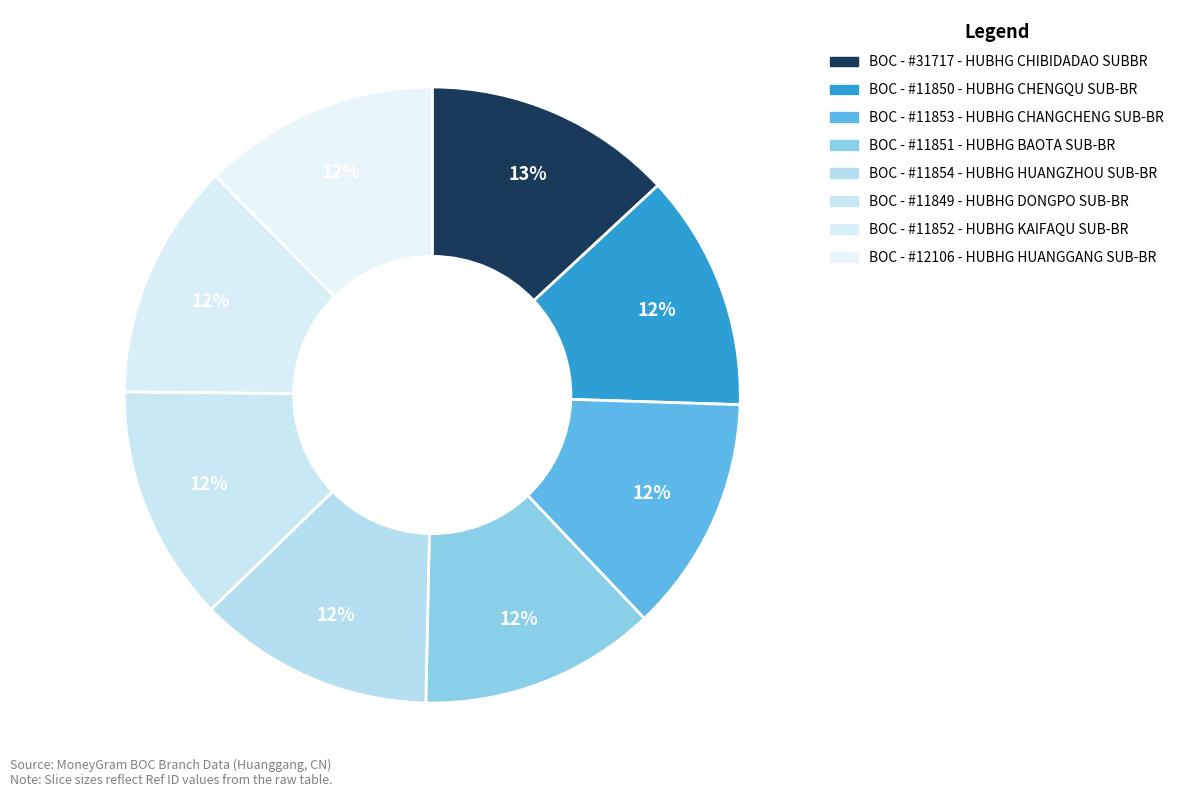

To the nearest percent, what is the combined percentage of BOC - #11851 - HUBHG BAOTA SUB-BR and BOC - #11853 - HUBHG CHANGCHENG SUB-BR?

25%